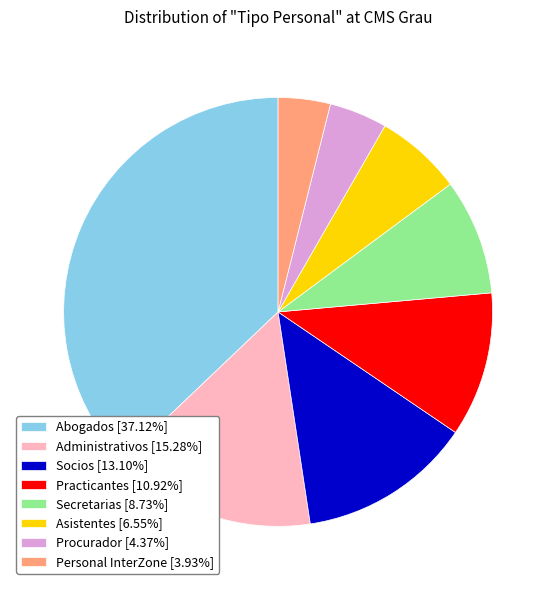

True or false: Socios accounts for 8% of the total.

False